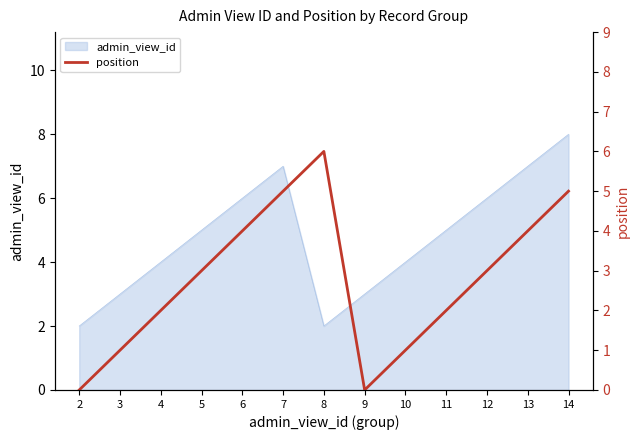

The value at 4 is 1. True or false?

False